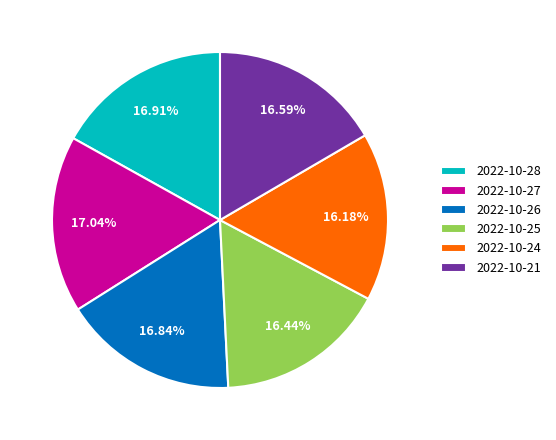

What percentage do 2022-10-24 and 2022-10-25 together represent?

32.6%